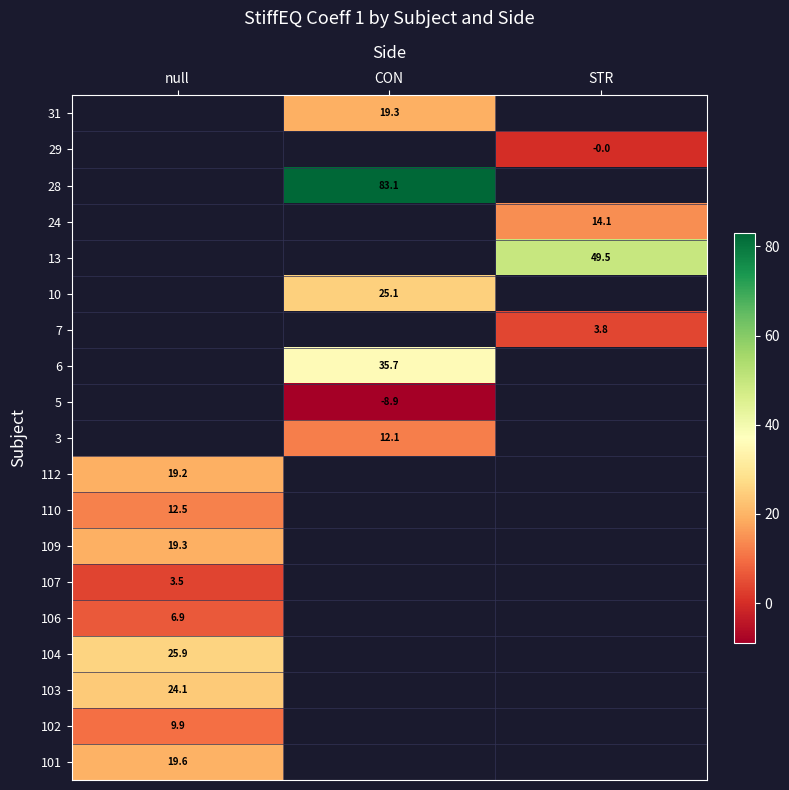

Which label corresponds to the largest value in the chart?

CON